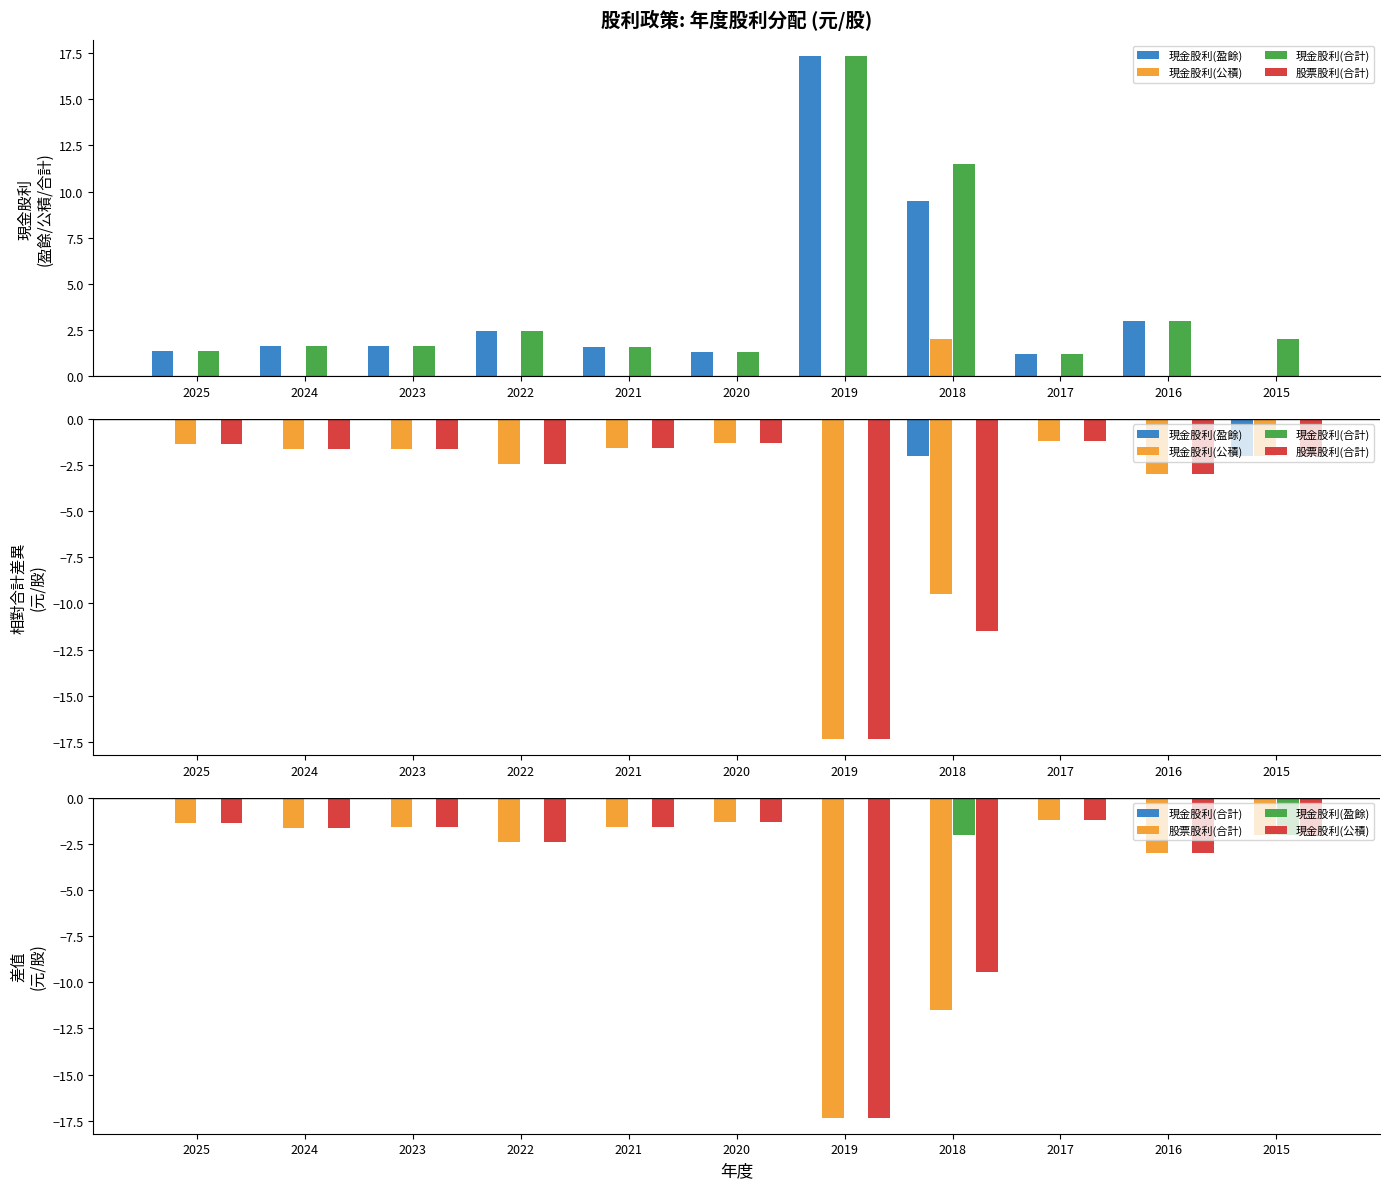

Reading left to right, transcribe all the data shown in this chart.

現金股利(盈餘): 0.0	0.0	0.0	0.0	0.0	0.0	0.0	-2.0	0.0	0.0	-2.0
現金股利(公積): -1.4	-1.6	-1.6	-2.4	-1.6	-1.3	-17.3	-9.5	-1.2	-3.0	-2.0
現金股利(合計): 0.0	0.0	0.0	0.0	0.0	0.0	0.0	0.0	0.0	0.0	0.0
股票股利(合計): -1.4	-1.6	-1.6	-2.4	-1.6	-1.3	-17.3	-11.5	-1.2	-3.0	-2.0